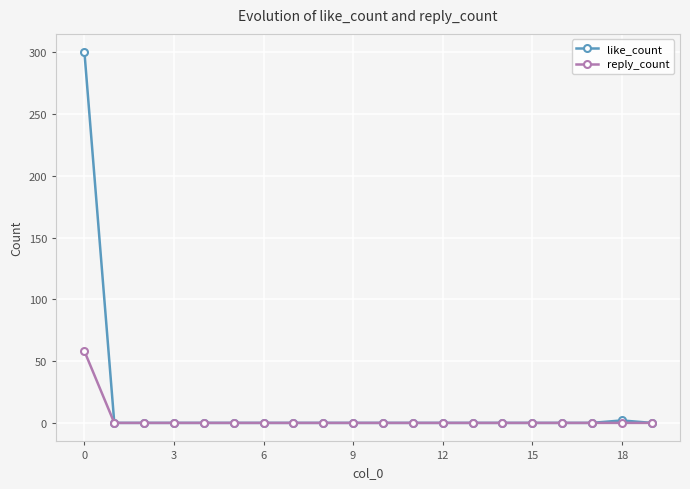

Which series has the largest range (max minus min)?

like_count